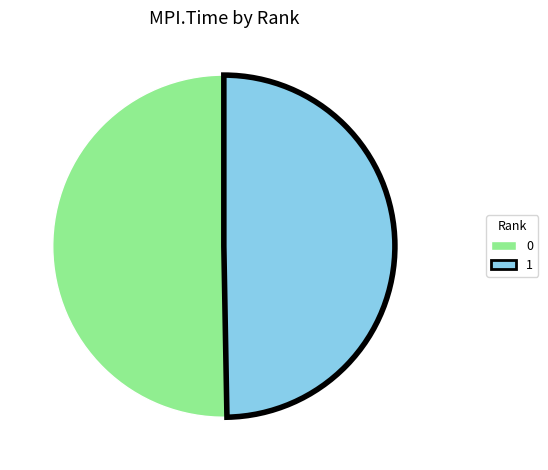

Does any single category account for the majority?

Yes